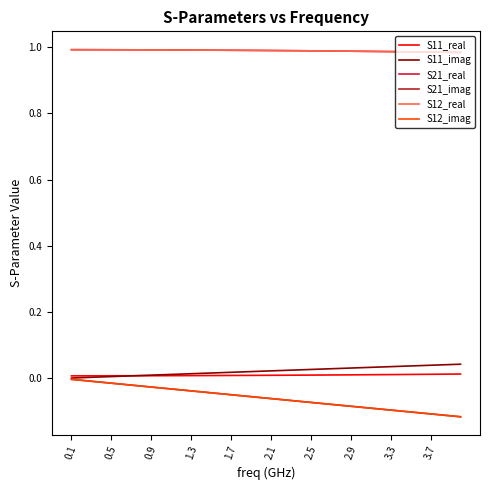

What is the average value of the S12_real series?

1.0